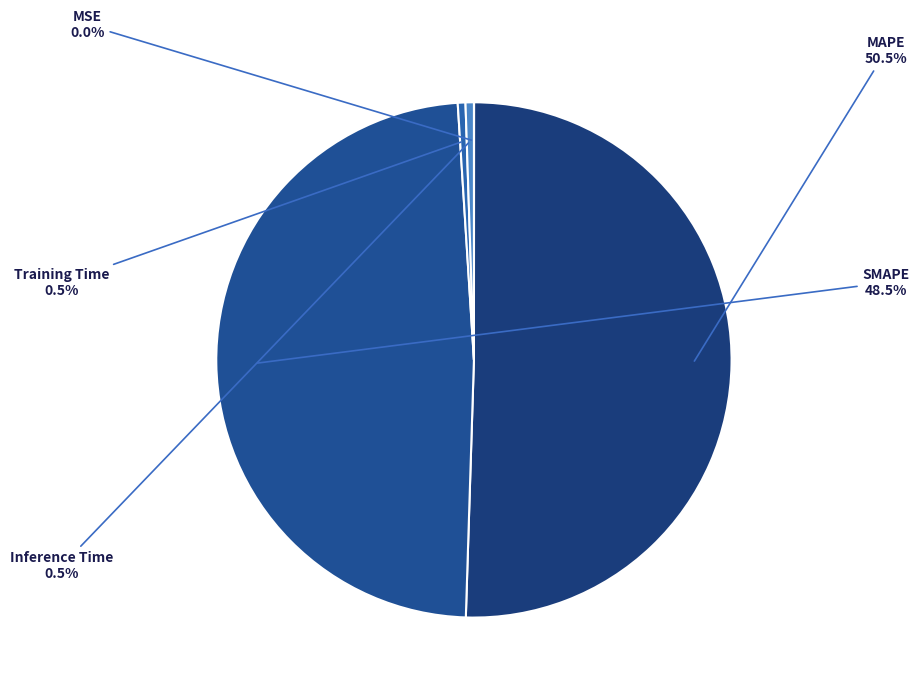

Which slice is the largest?

MAPE